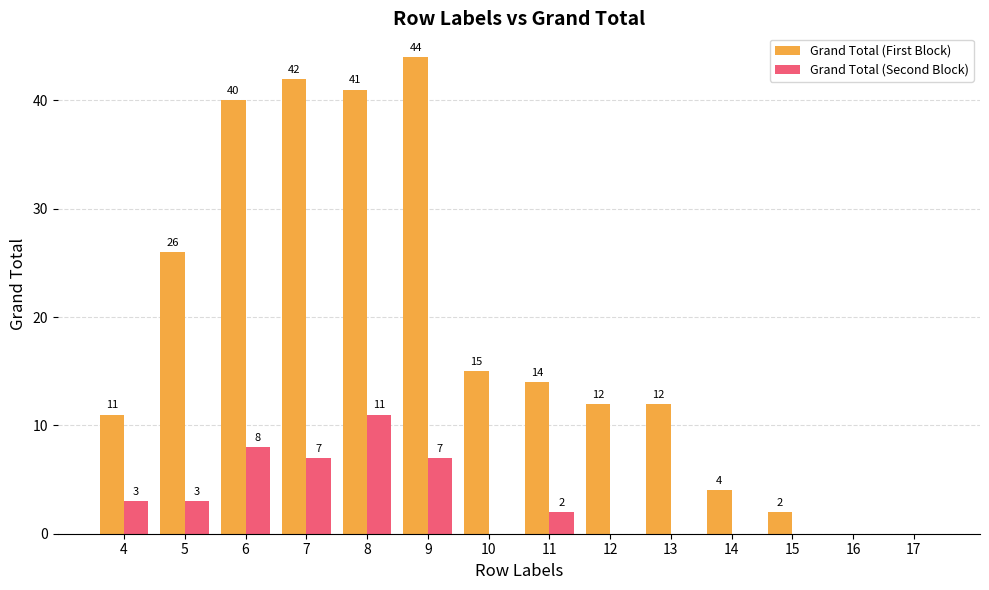

What is the maximum value for Grand Total (Second Block)?

11